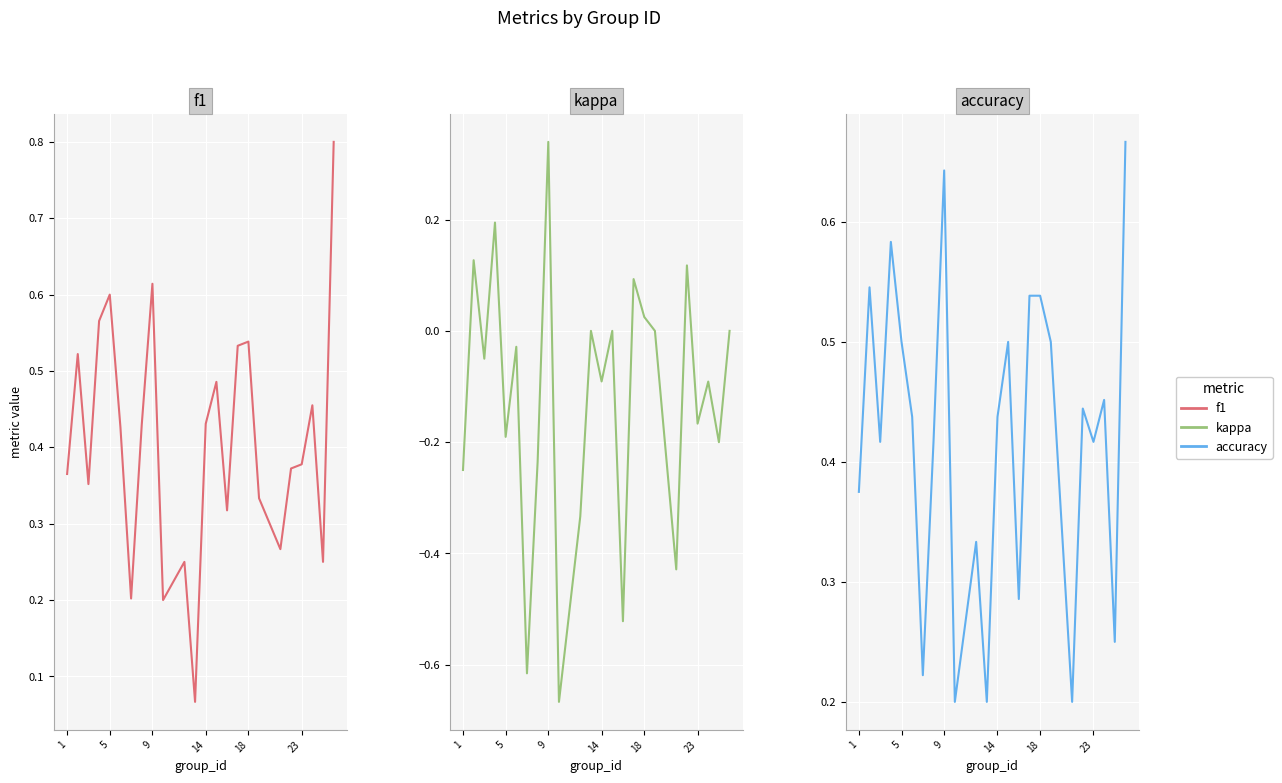

What is the average value of the f1 series?

0.4